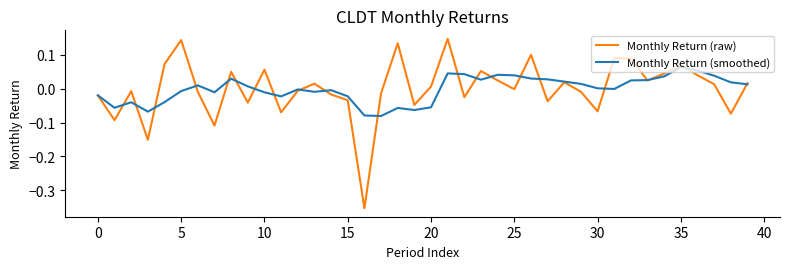

Which series has the largest range (max minus min)?

Monthly Return (raw)